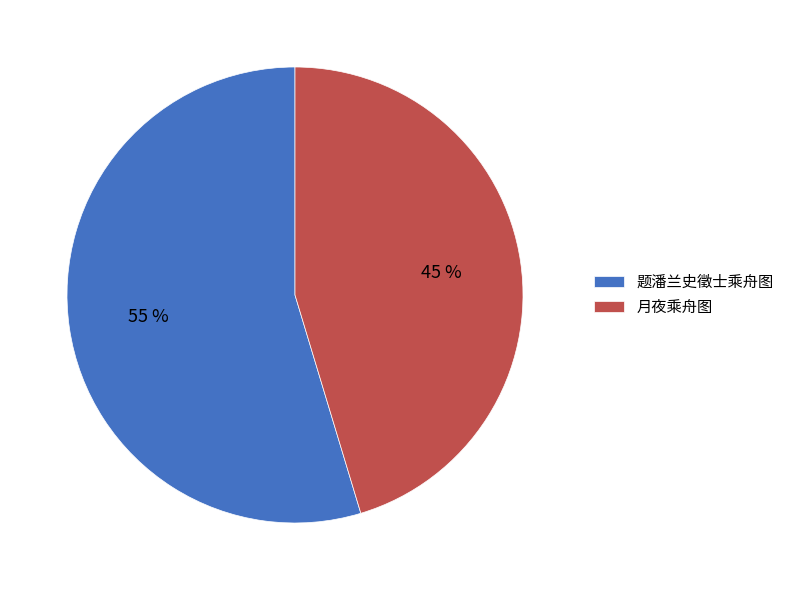

What is the ratio of the value at 题潘兰史徵士乘舟图 to the value at 月夜乘舟图?

1.2